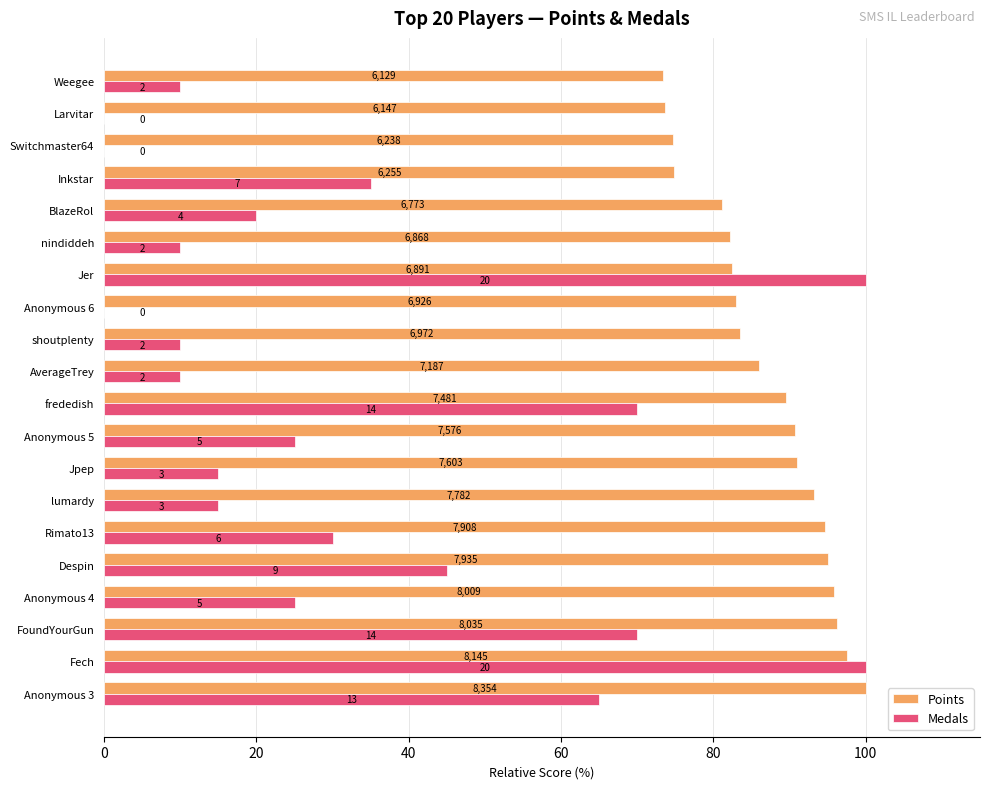

What are all the series names shown in the legend?

Points, Medals